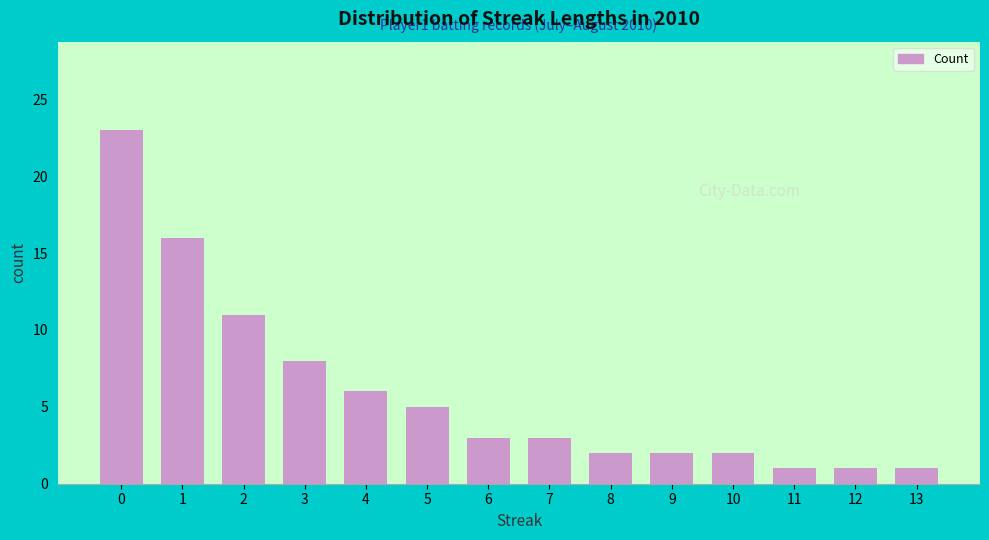

What is the value of the 12th bar from the left?

1